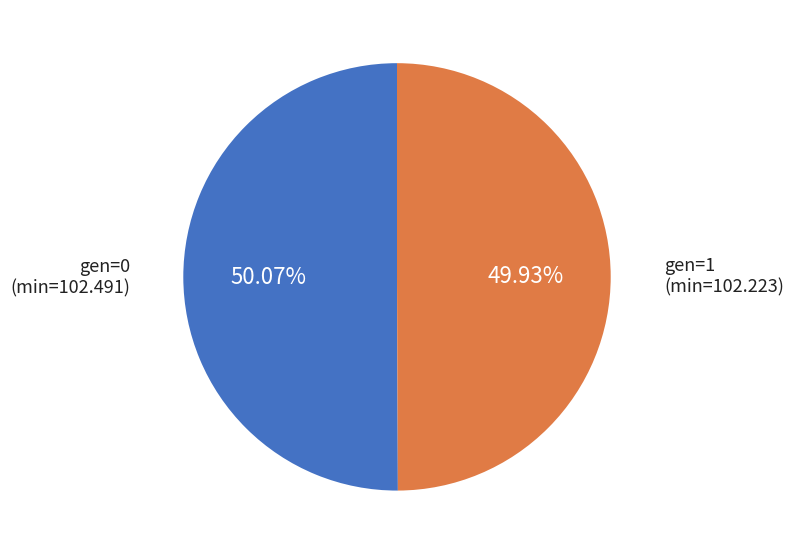

How many segments does this pie chart have?

2